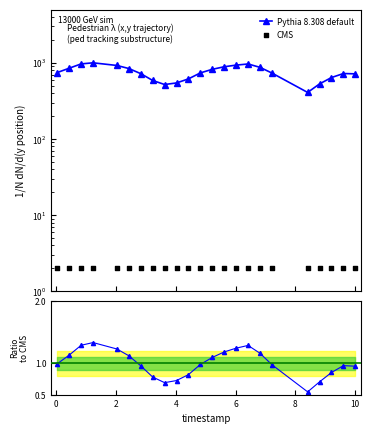

Is the value of CMS at 19 greater than the value of Pythia 8.308 default at 21?

No